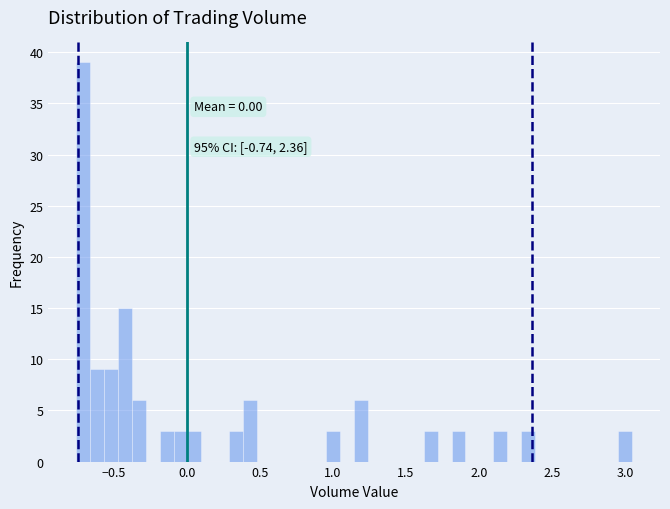

Around what value on the x-axis is the tallest bar? Give the approximate position of its centre, as read against the axis.

-0.70